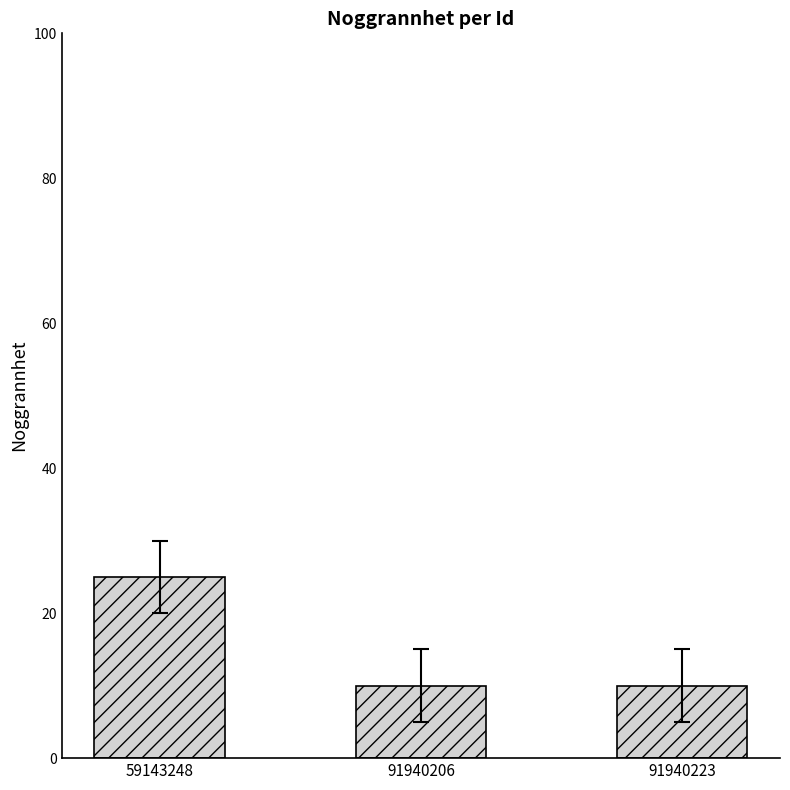

What is the value of the 1st bar from the left?

25